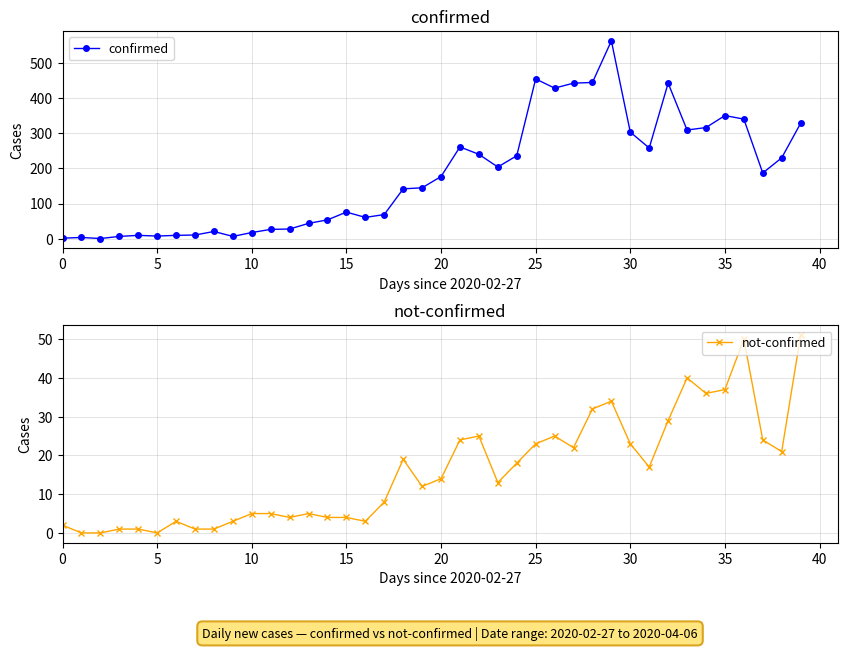

Reading left to right, transcribe all the data shown in this chart.

confirmed: 2	4	1	7	10	8	10	11	21	7	18	27	28	44	54	76	61	69	142	145	177	261	240	204	236	454	428	442	444	562	303	258	442	309	316	350	340	187	230	328
not-confirmed: 2	0	0	1	1	0	3	1	1	3	5	5	4	5	4	4	3	8	19	12	14	24	25	13	18	23	25	22	32	34	23	17	29	40	36	37	50	24	21	51